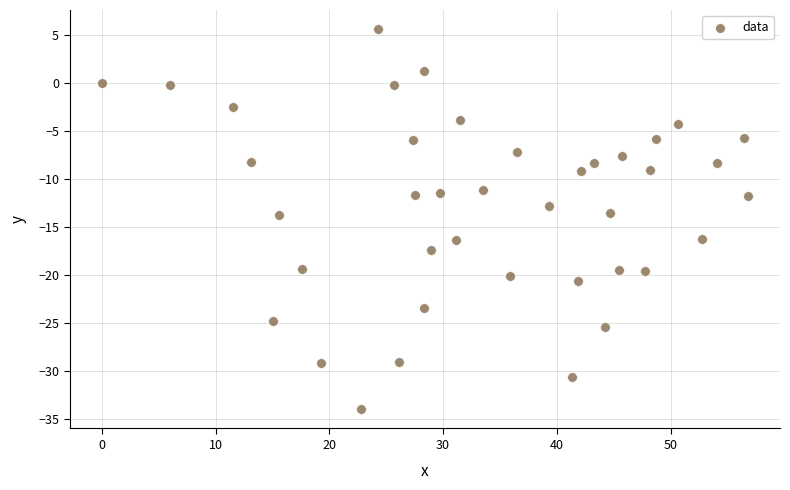

What is the range of Y values (max minus min)?

39.6